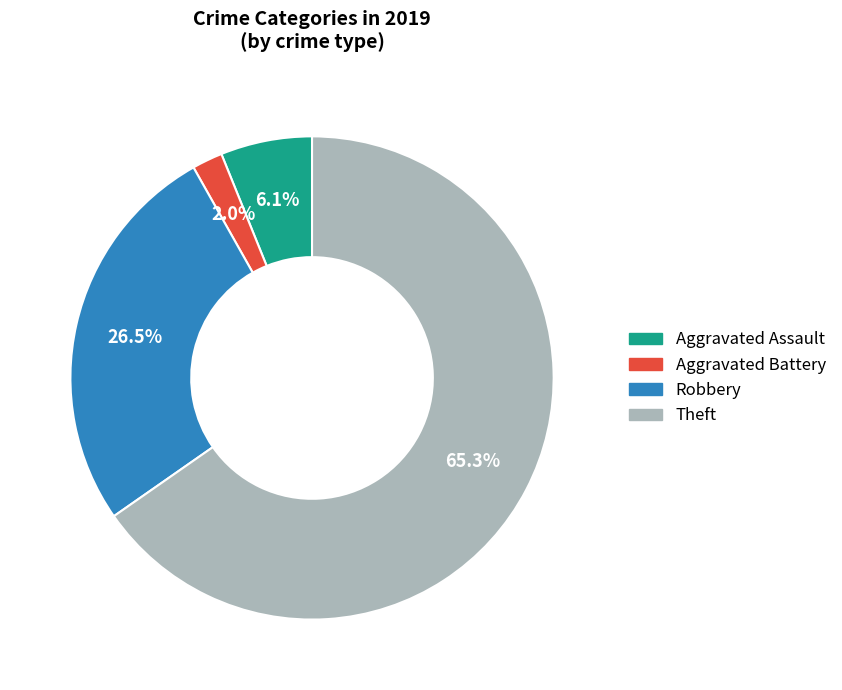

To the nearest percent, what is the combined percentage of Robbery and Aggravated Battery?

29%